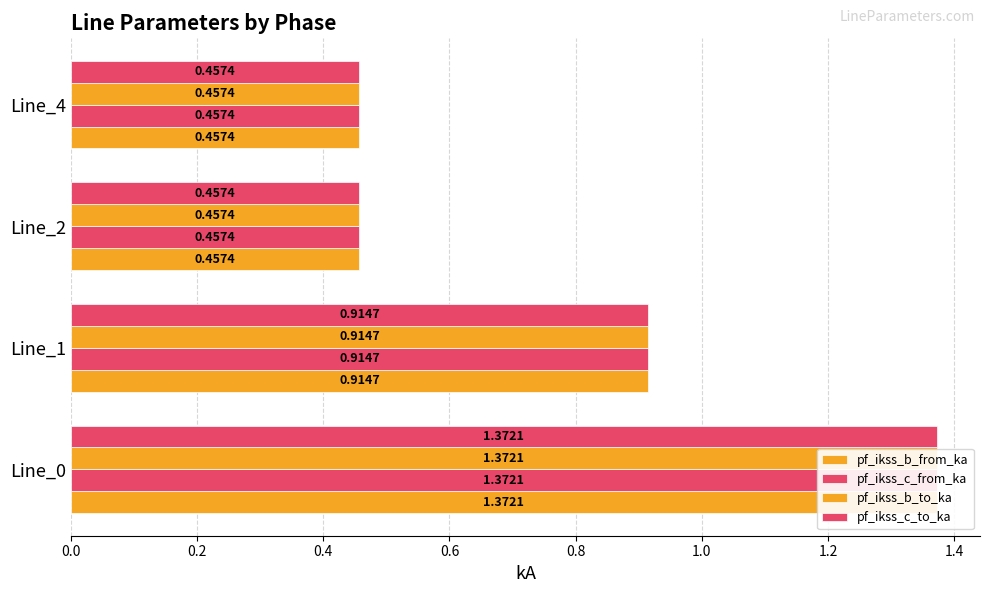

Which series has the largest total across all categories?

pf_ikss_c_from_ka